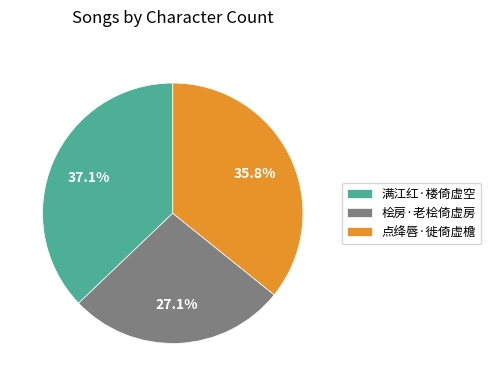

Which category has the biggest portion of the pie?

满江红·楼倚虚空